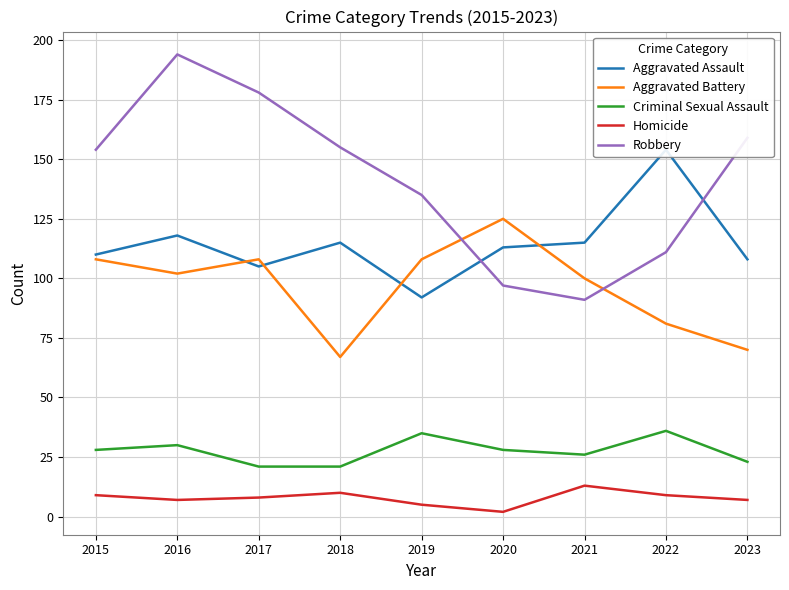

True or false: Robbery and Criminal Sexual Assault cross at least once.

False